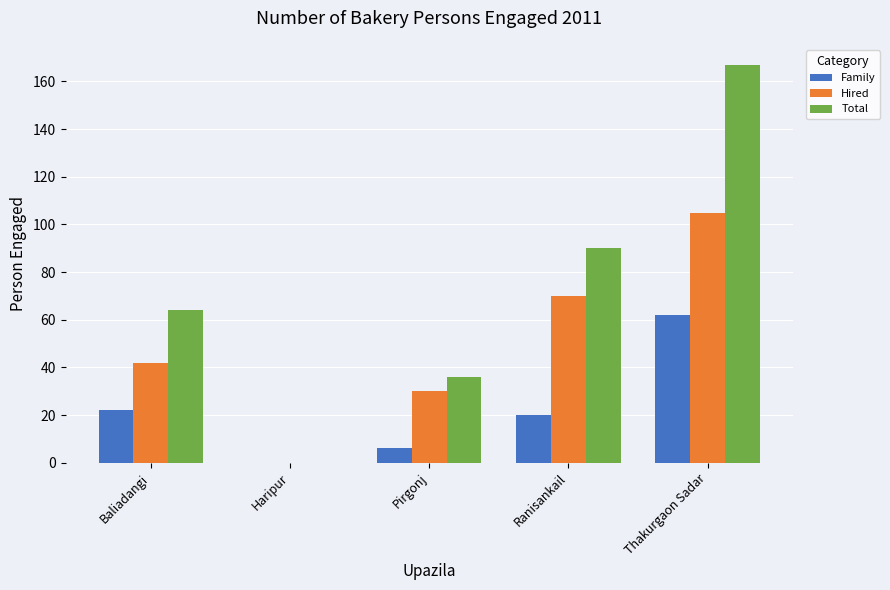

What is the highest value of the Family series?

62